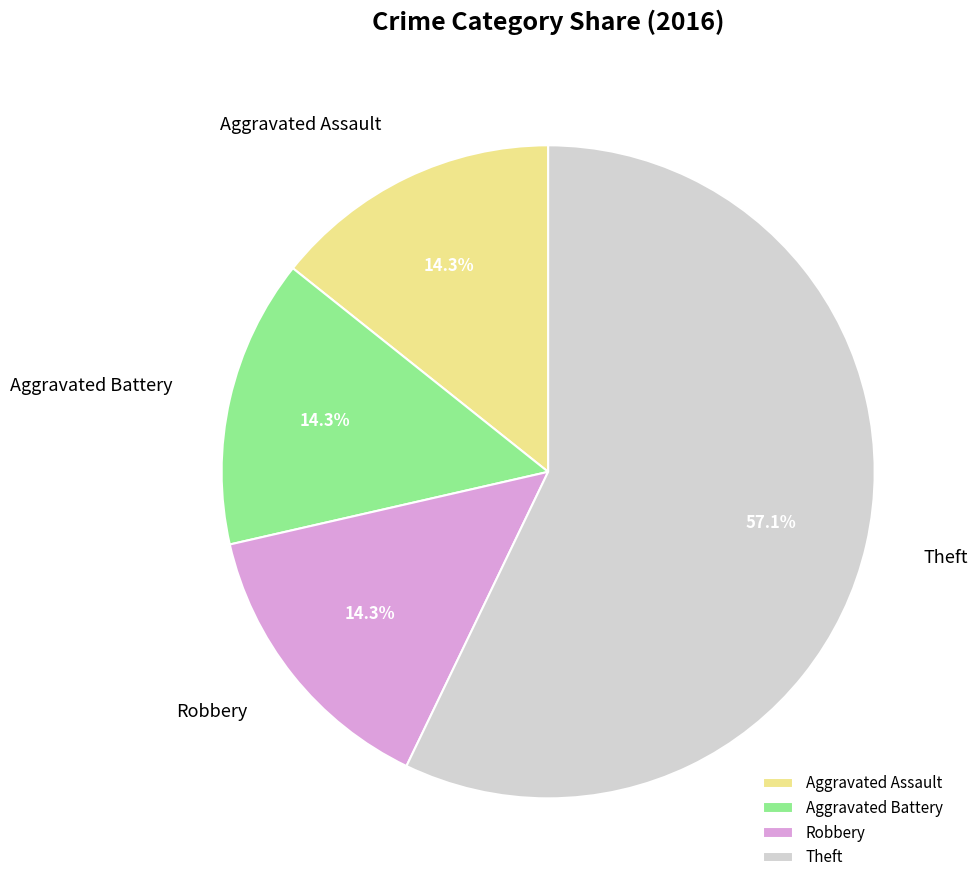

To the nearest percent, what percentage of the pie is Theft?

57%